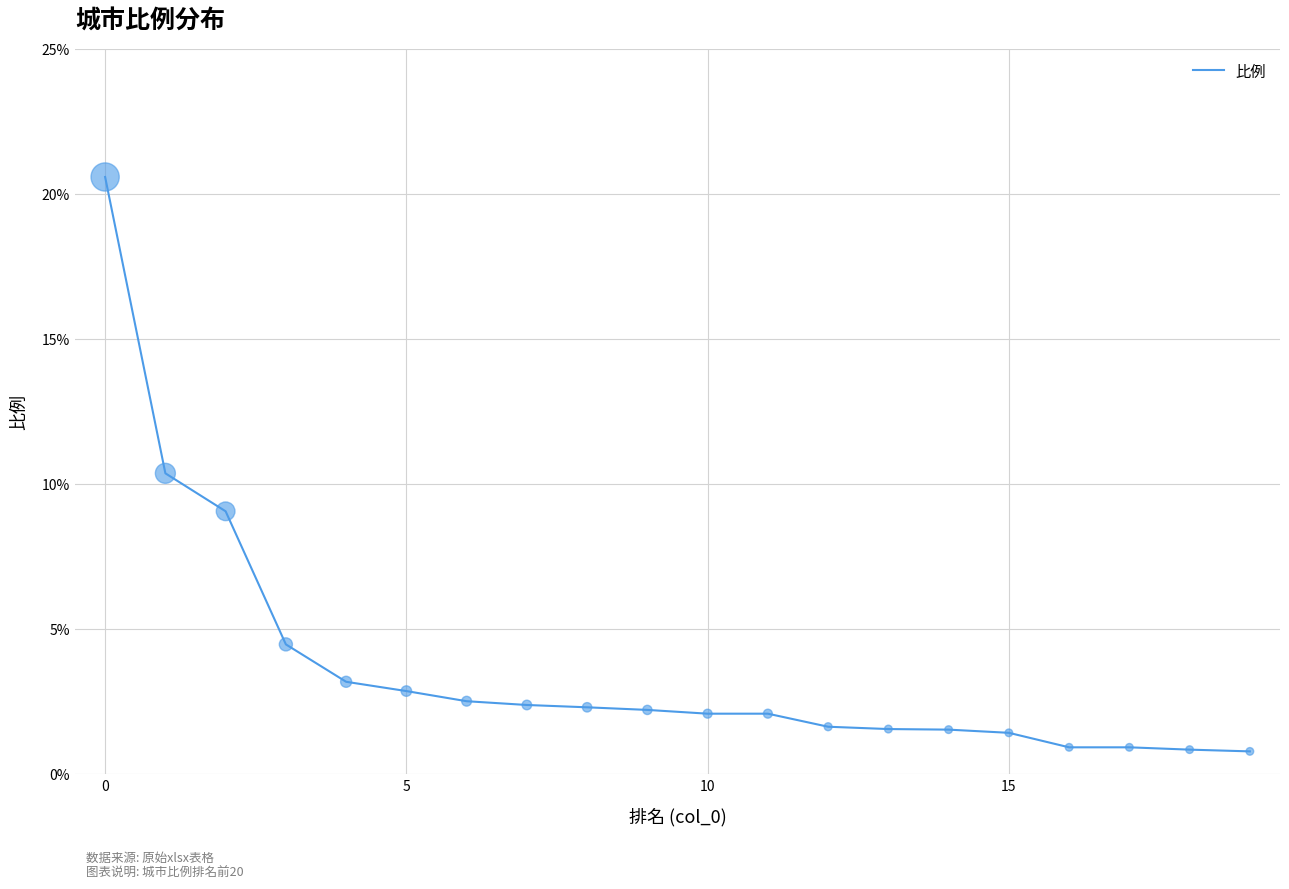

What is the greatest value displayed?

20.6